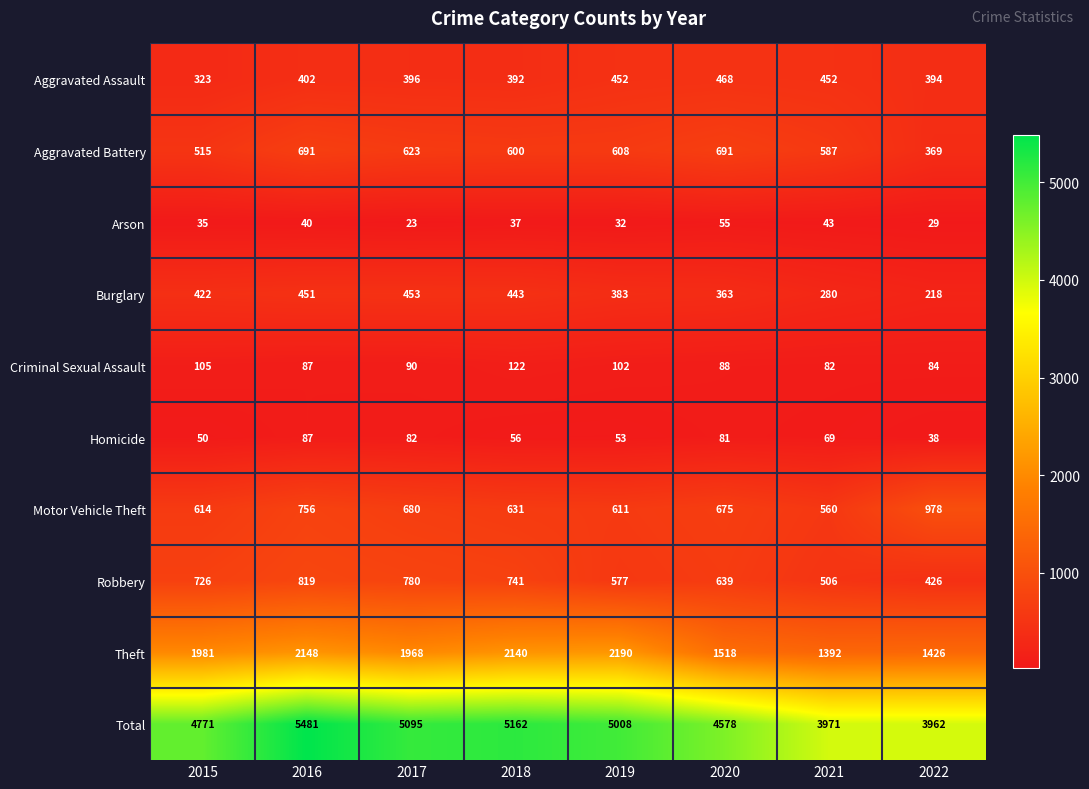

Count the number of data series in this chart.

10